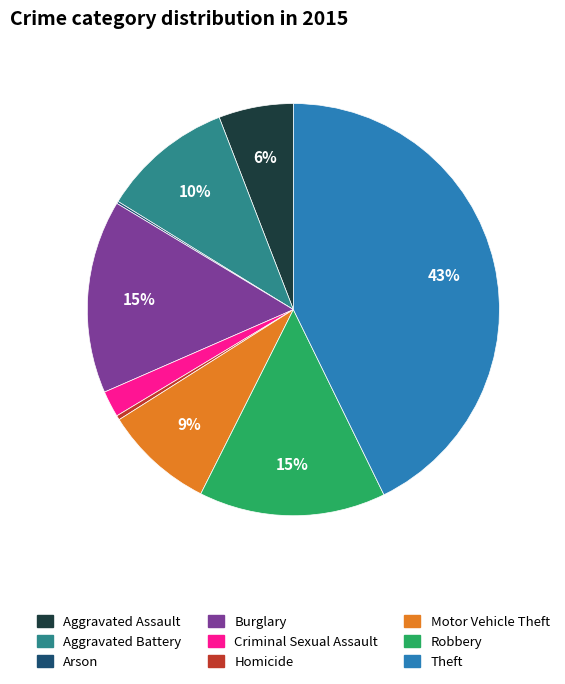

To the nearest percent, what percentage of the pie is Aggravated Assault?

6%